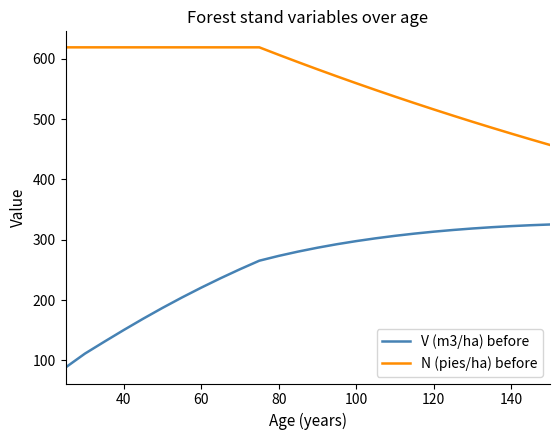

True or false: N (pies/ha) before and V (m3/ha) before intersect in this chart.

False